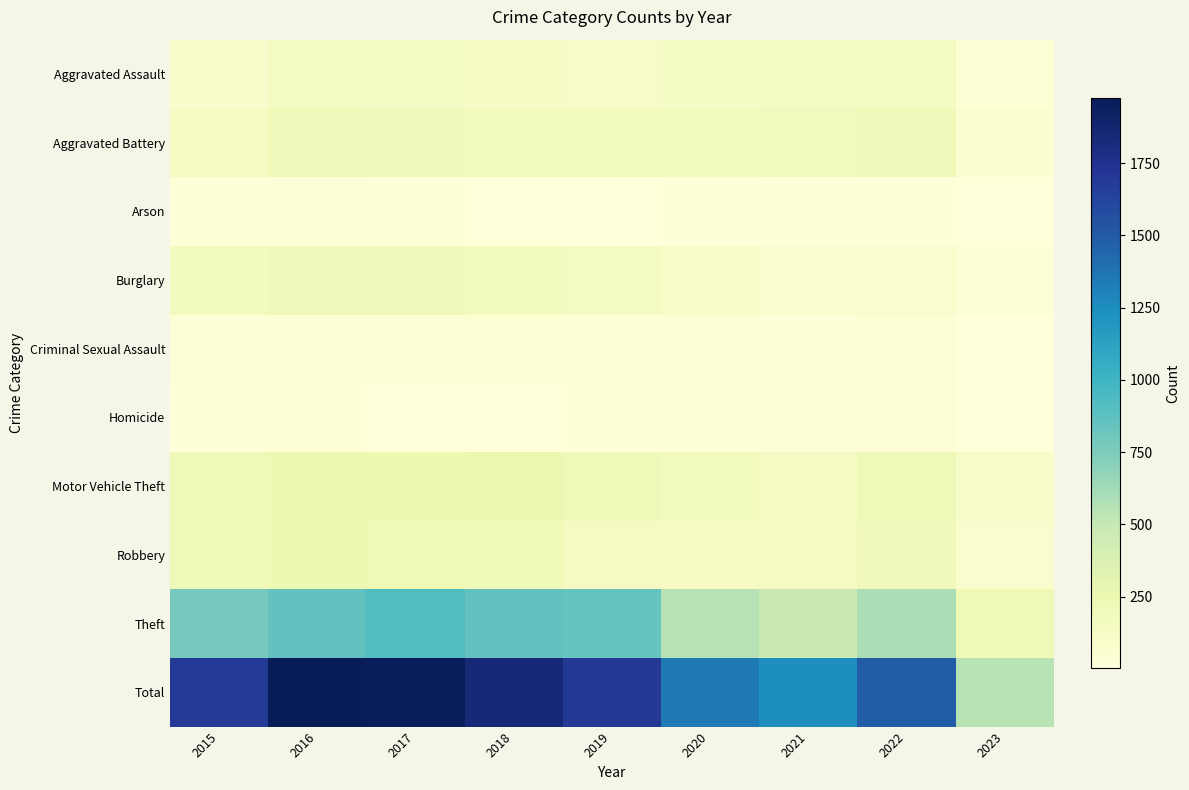

Which series has the largest total across all categories?

Total